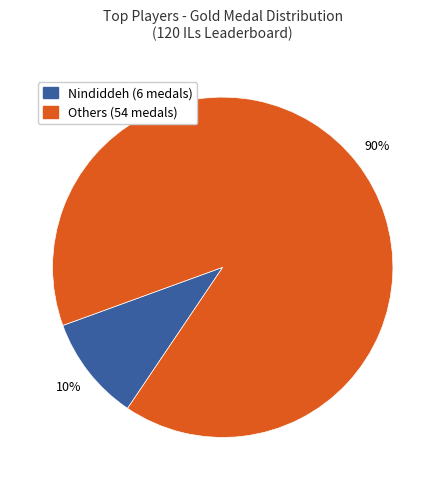

To the nearest percent, what is the difference between the largest and smallest slice percentages?

80%